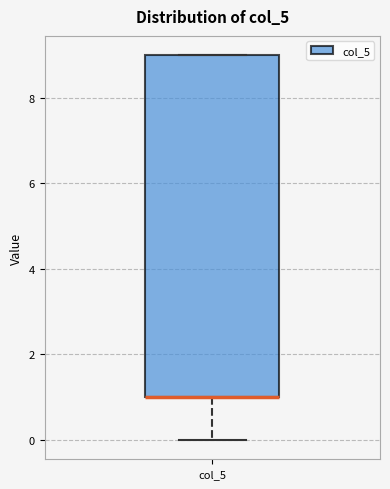

Where does the lower whisker of the box for col_5 end on the y-axis? The values are not printed on the chart, so give them approximately, as read against the axis.

0